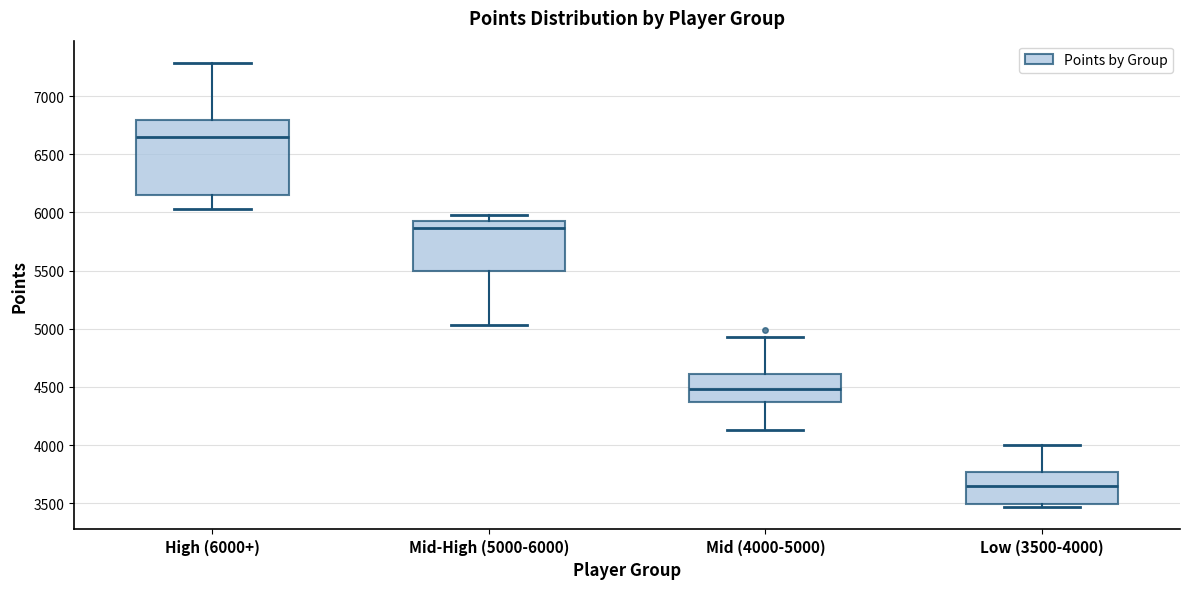

Which box's median line is the lowest?

Low (3500-4000)